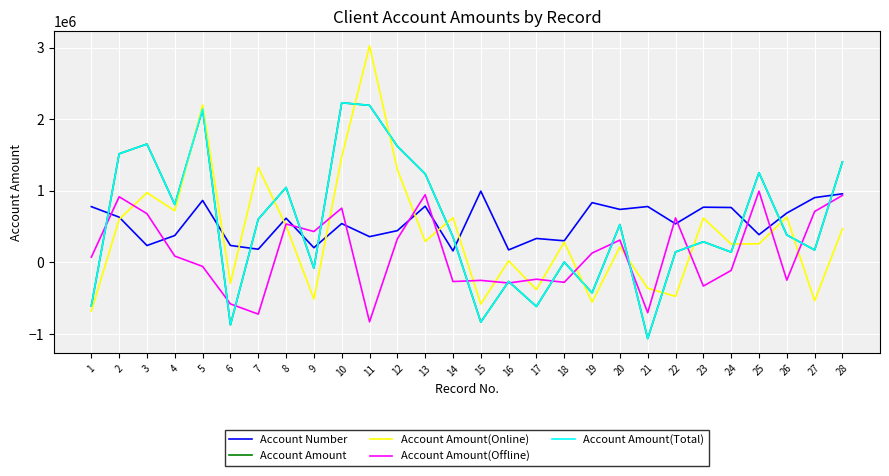

Does the chart have visible grid lines?

Yes